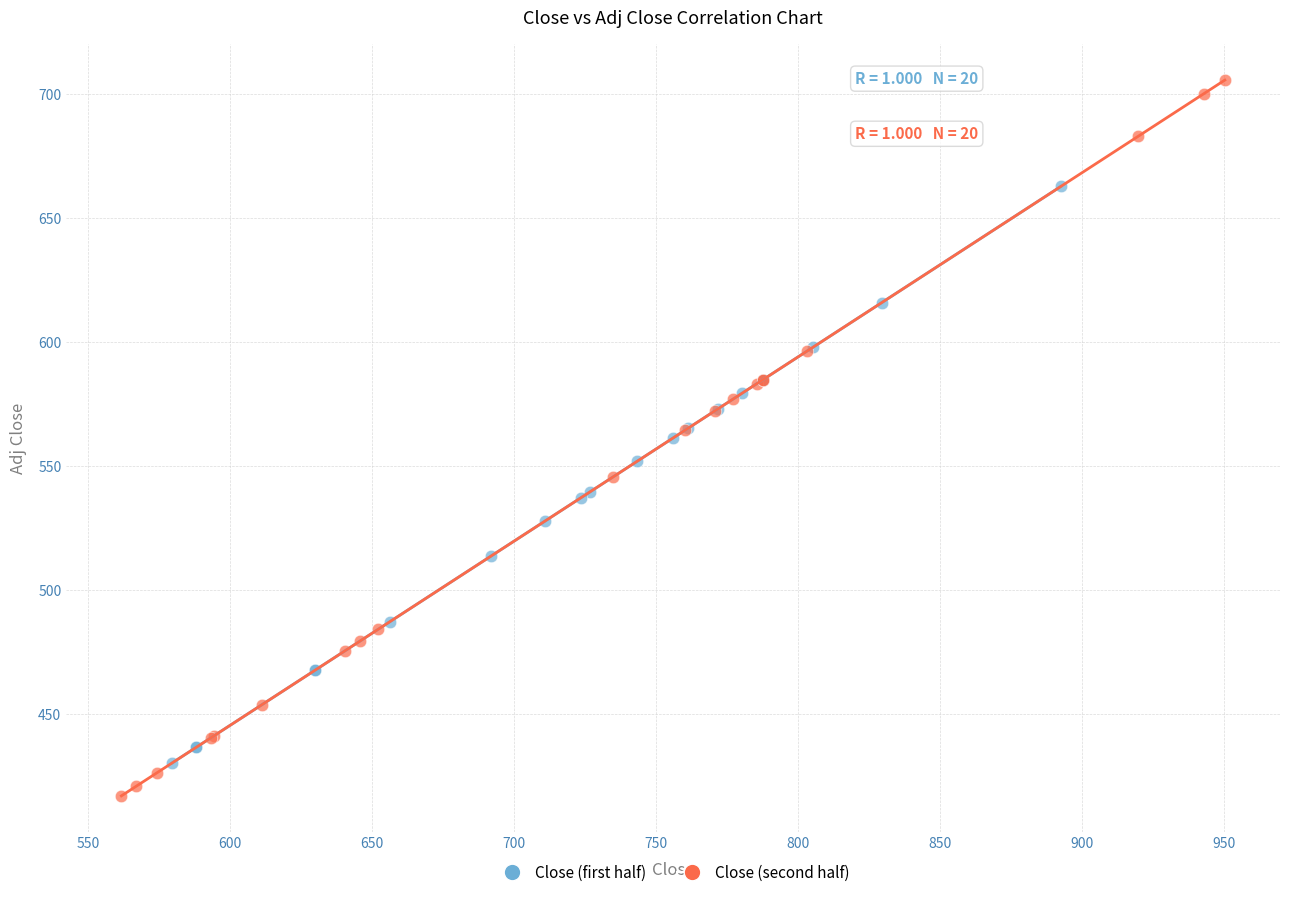

Which series reaches the minimum Y coordinate?

Close (second half)